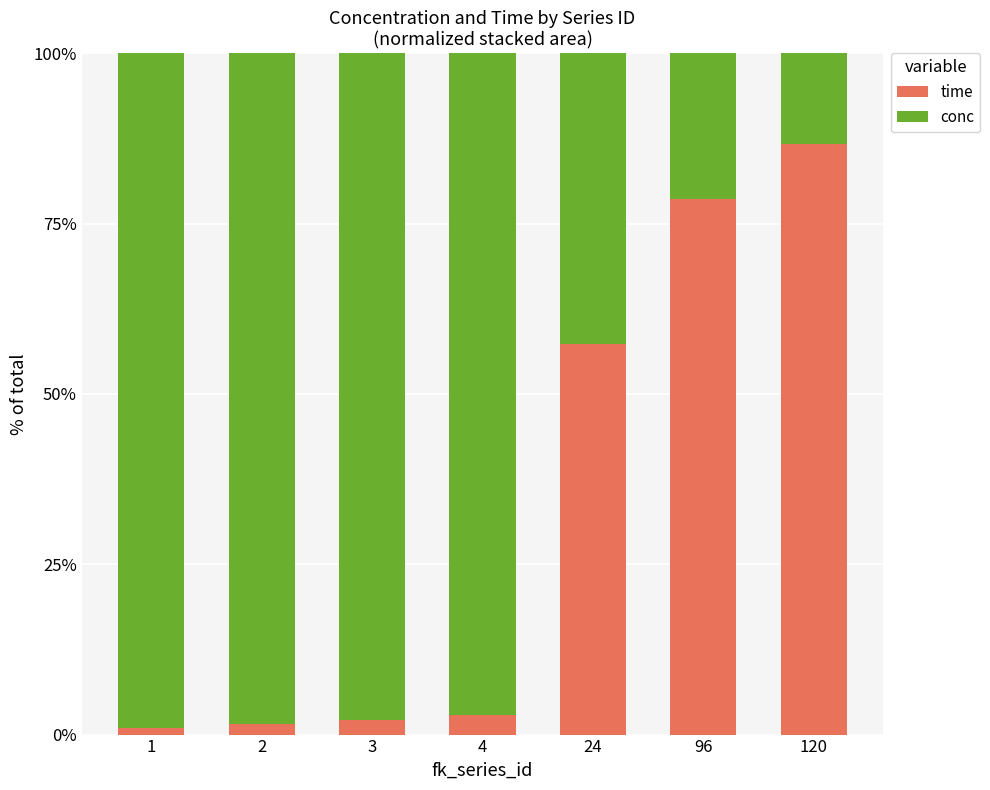

What is the total value across all series at 3?

100.0